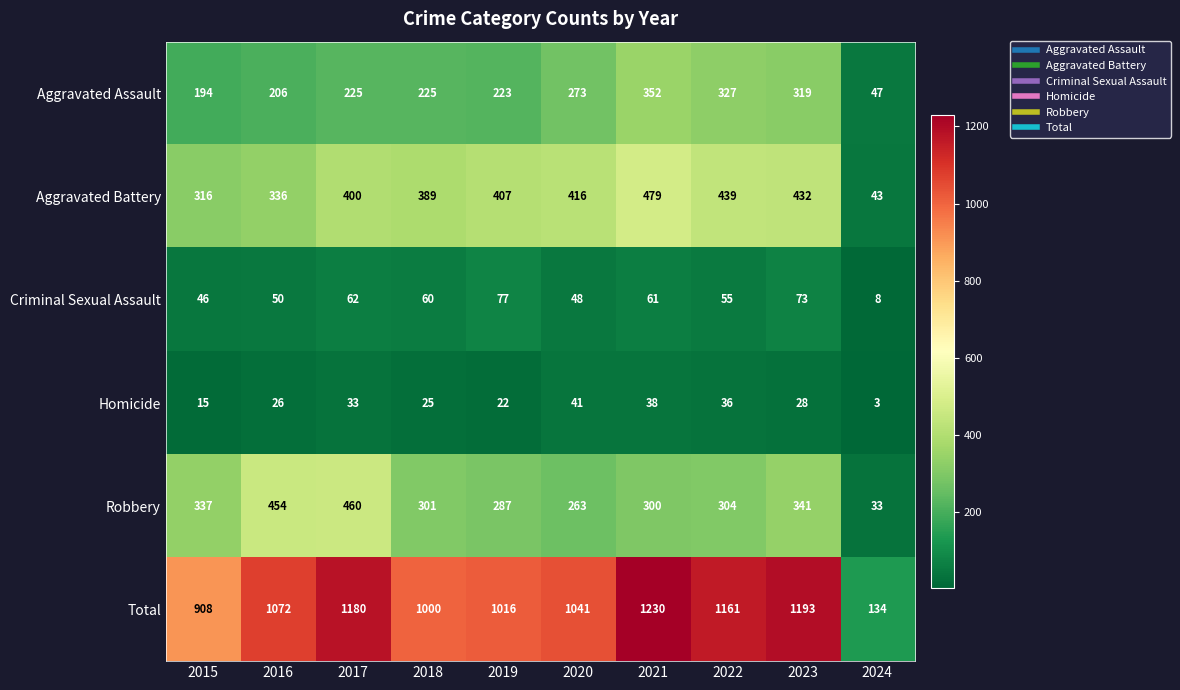

What is the smallest value displayed?

3